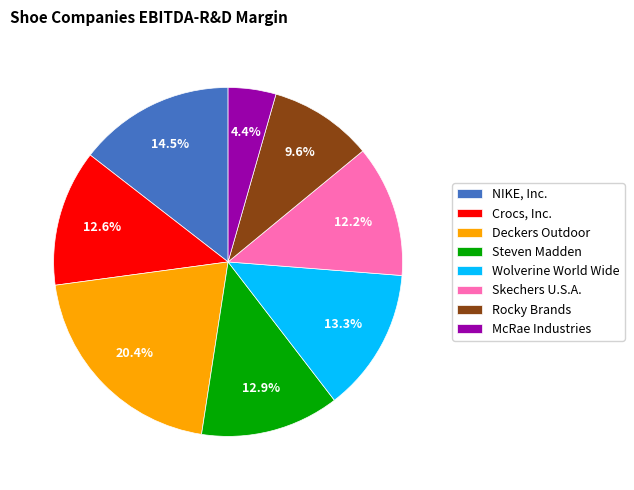

Rank the categories by value from highest to lowest.

Deckers Outdoor, NIKE, Inc., Wolverine World Wide, Steven Madden, Crocs, Inc., Skechers U.S.A., Rocky Brands, McRae Industries